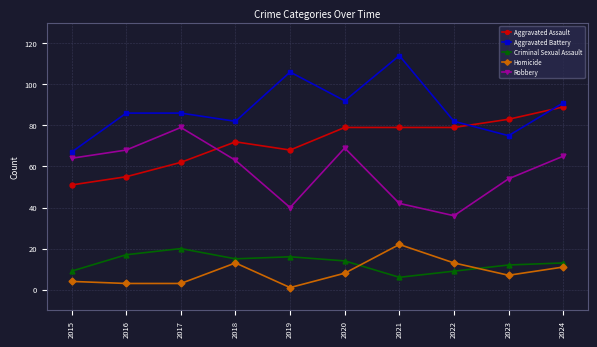

What is the difference between the Robbery values at 2018 and 2022?

27